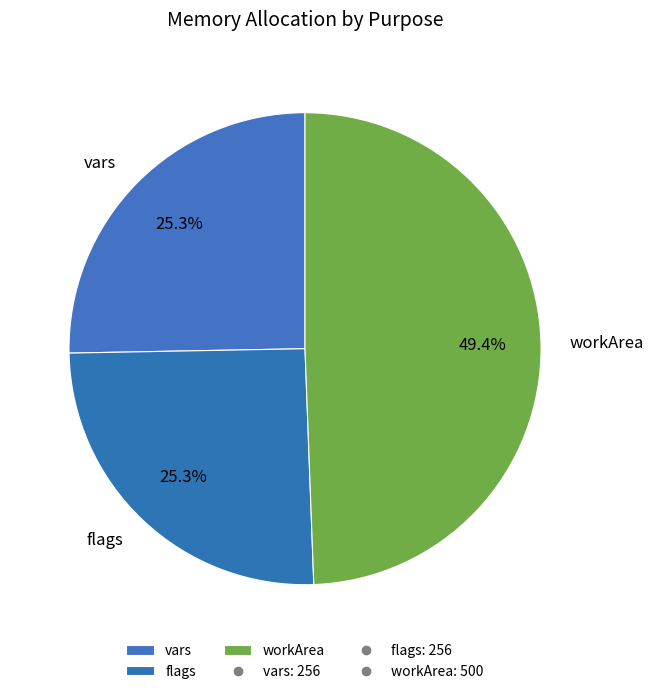

Is there a majority slice in this chart?

No